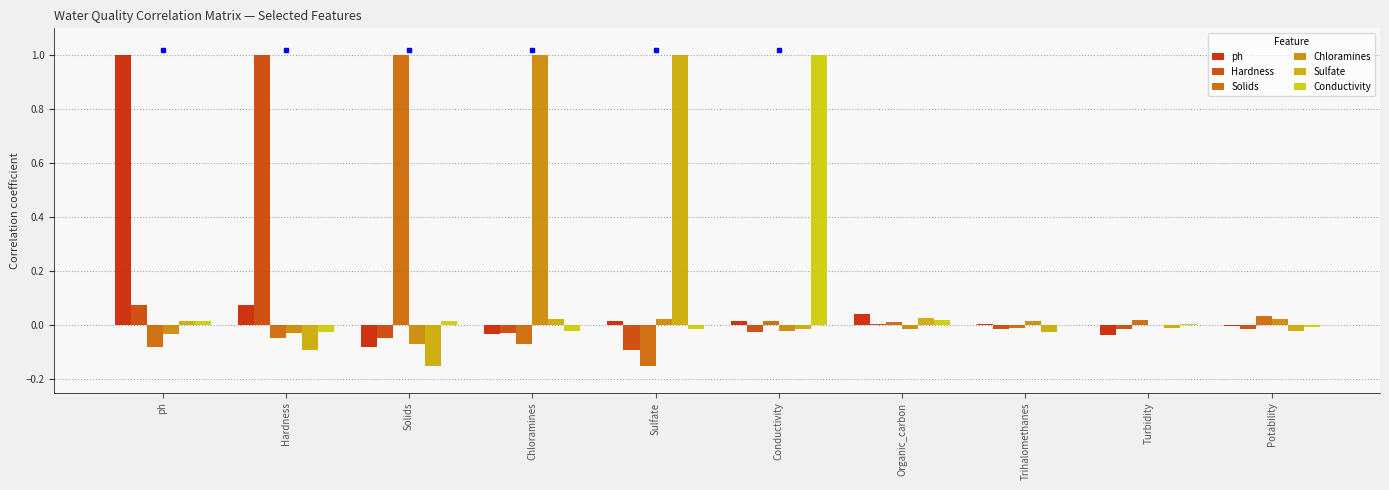

Does the chart contain stacked bars?

No